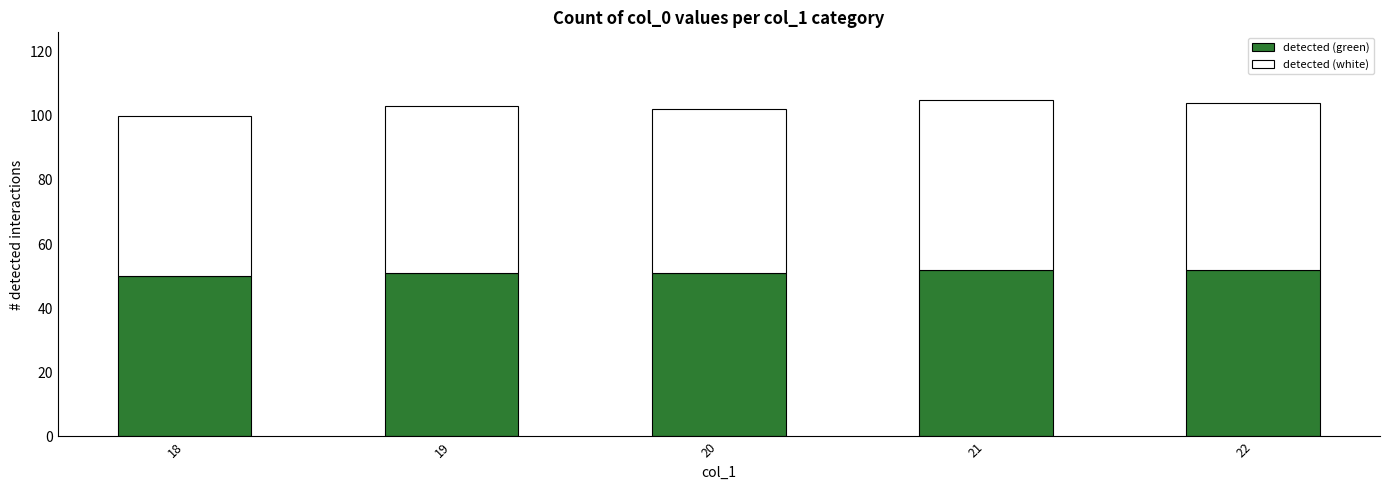

Reading left to right, transcribe the values for detected (green).

18=50	19=51	20=51	21=52	22=52